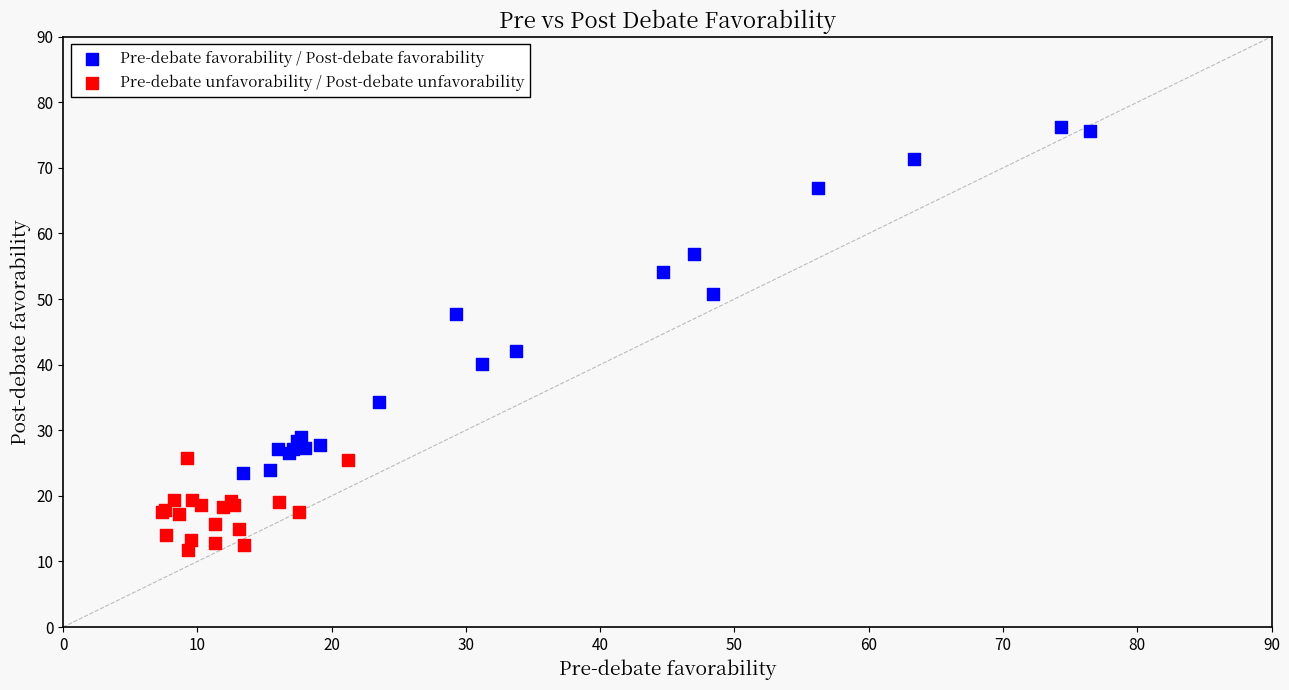

Which series reaches the minimum Y coordinate?

Pre-debate unfavorability / Post-debate unfavorability